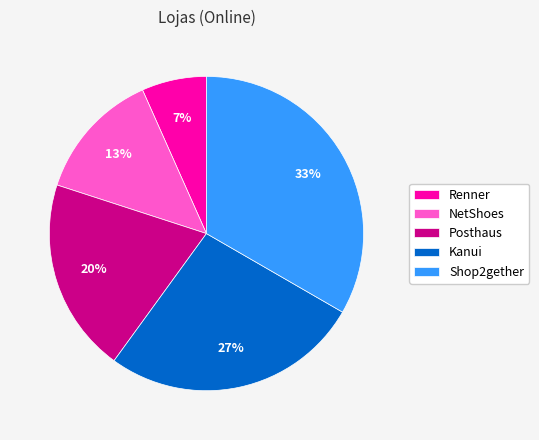

True or false: Posthaus accounts for 20% of the total.

True